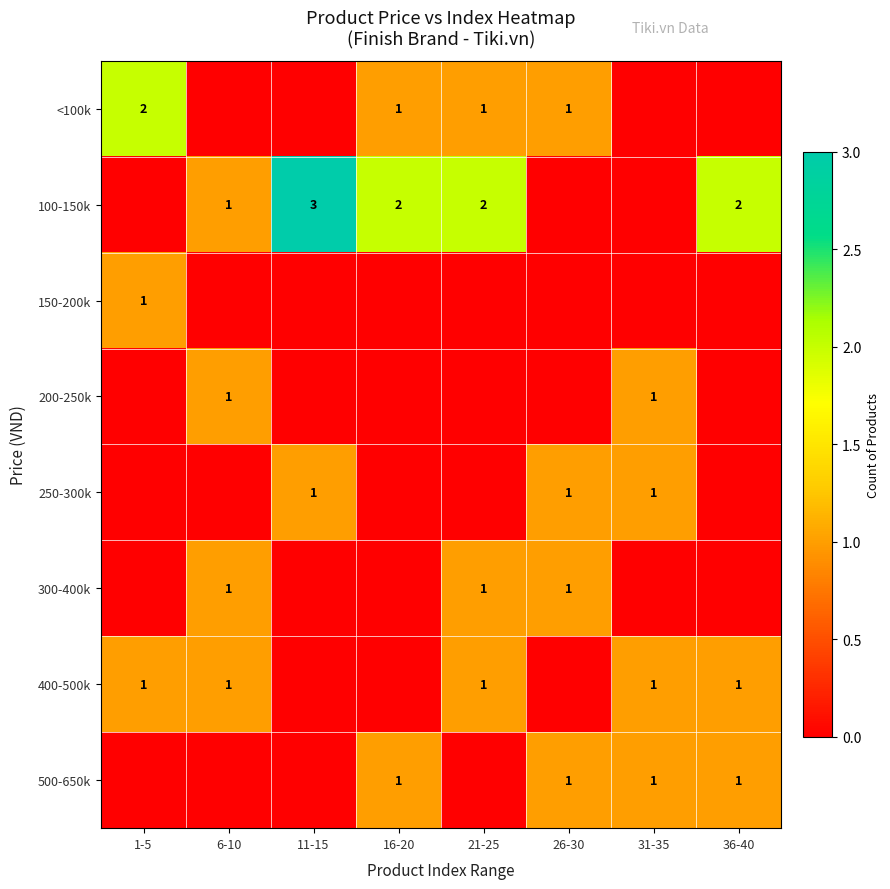

What is the sum of the <100k values at 1-5 and 26-30?

3